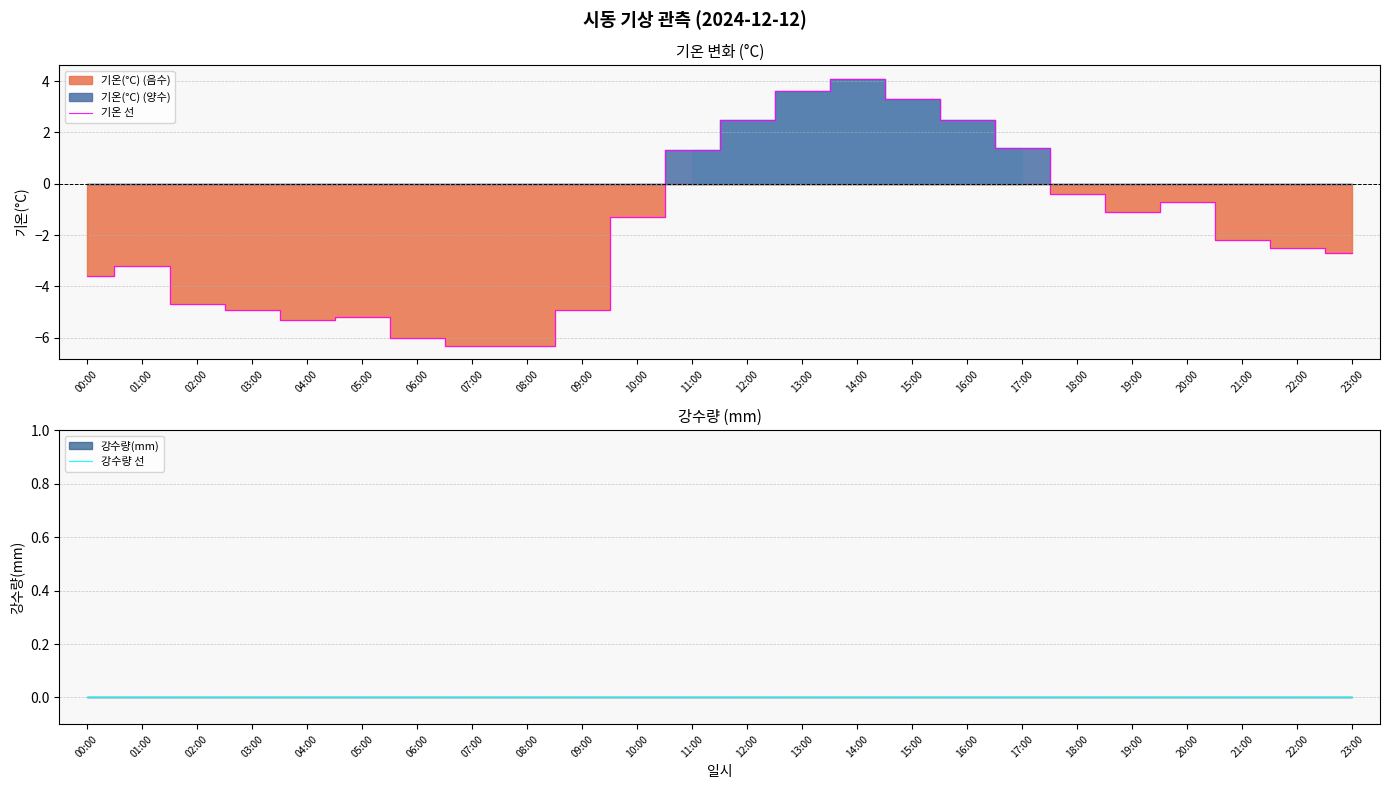

Which series has the largest total across all categories?

강수량 선